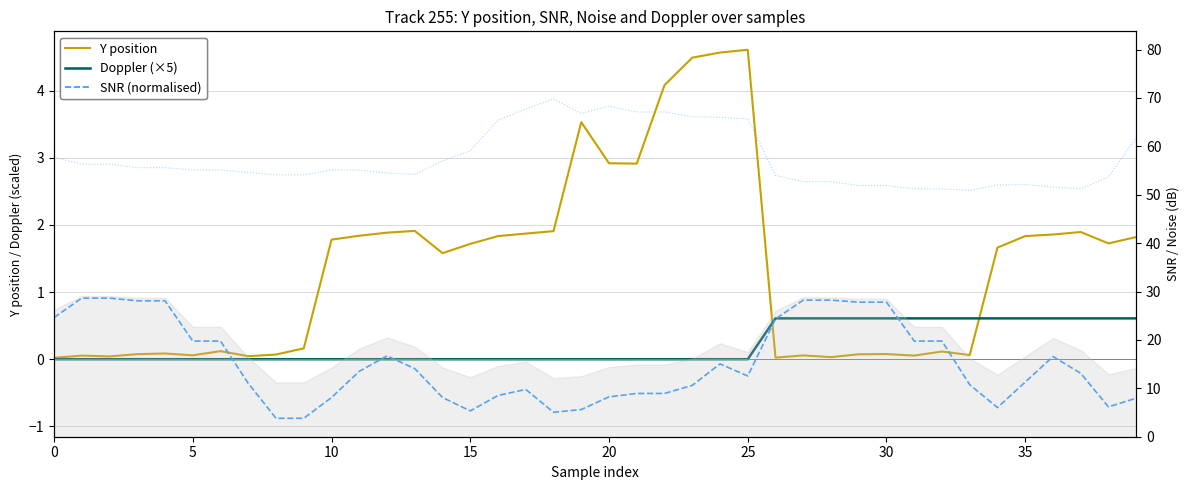

Is the value of Doppler (×5) at 37 greater than the value of Noise (dB) at 13?

No